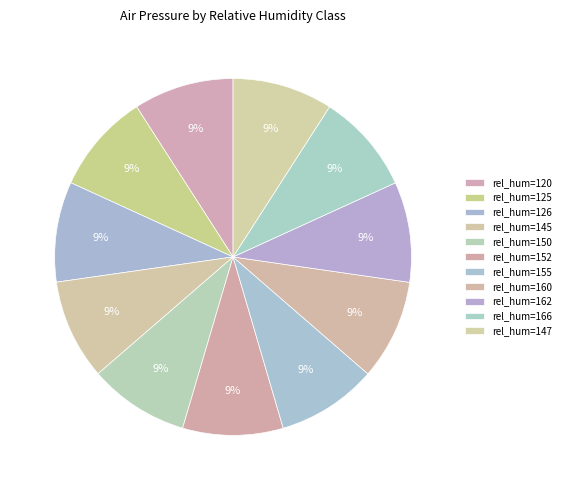

How many slices are in this pie chart?

11